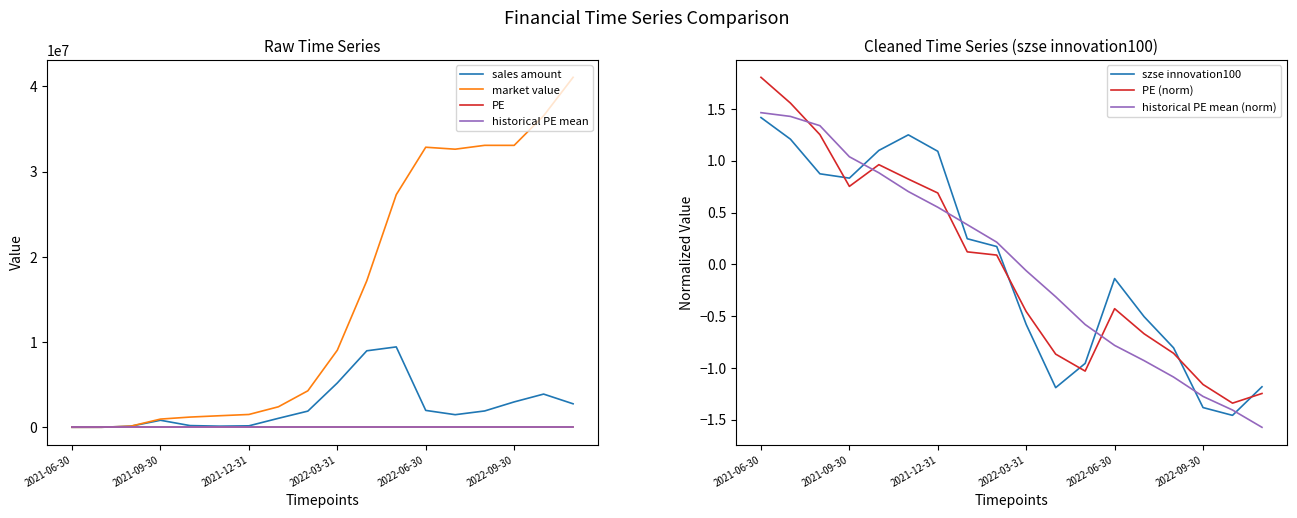

At which label does sales amount first exceed 1900860?

2022-02-28